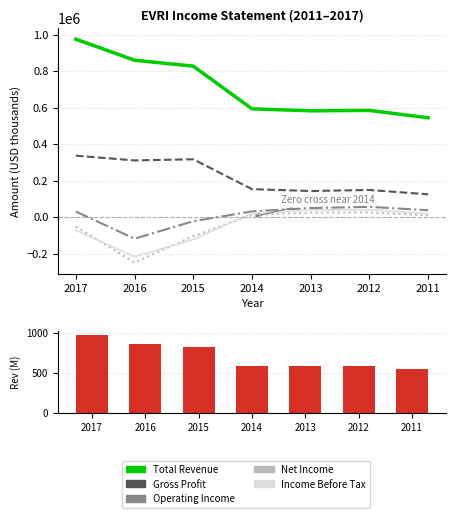

How many distinct data groups are displayed?

6